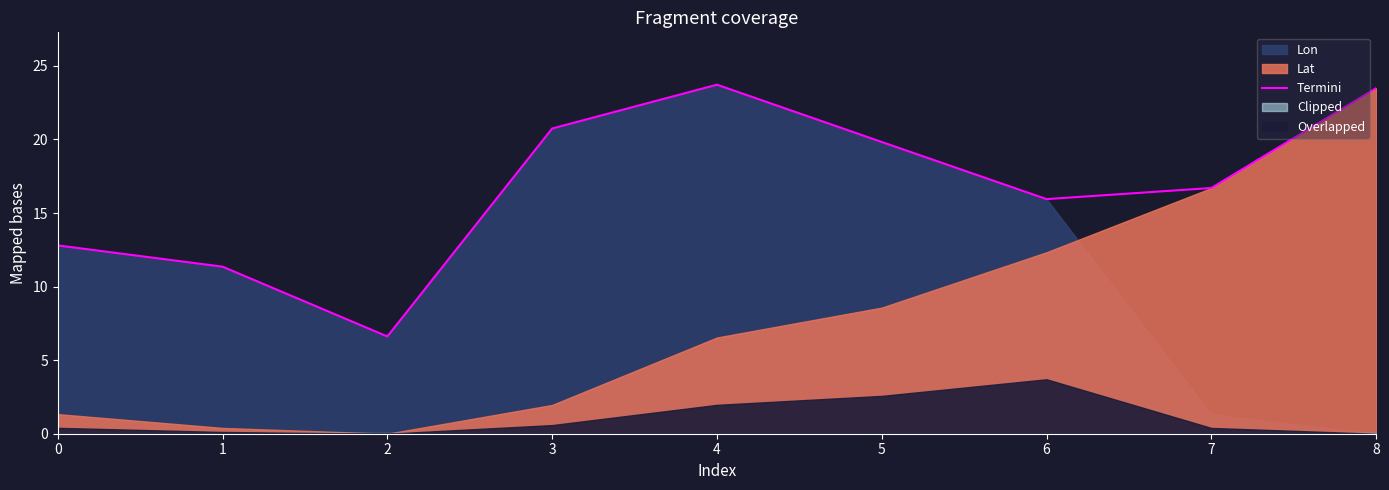

Where is the first local maximum?

4